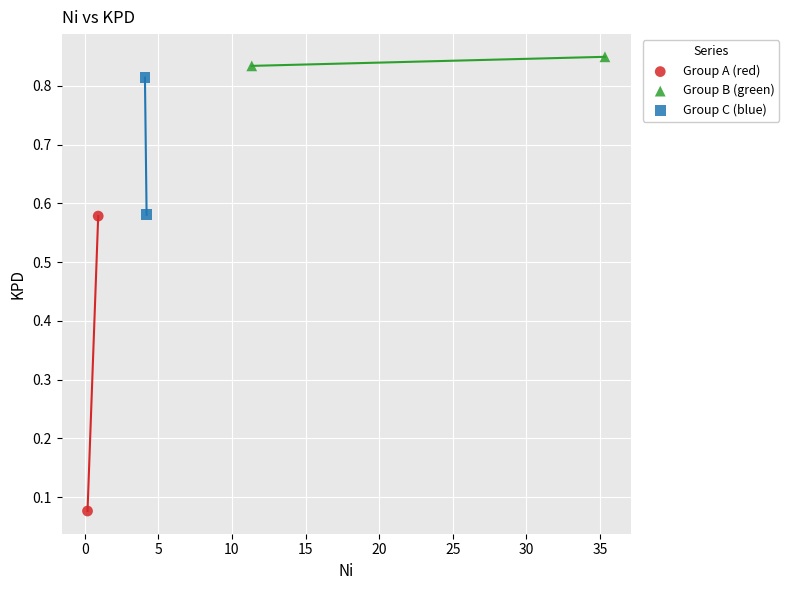

Which series contains the lowest Y value?

Group A (red)